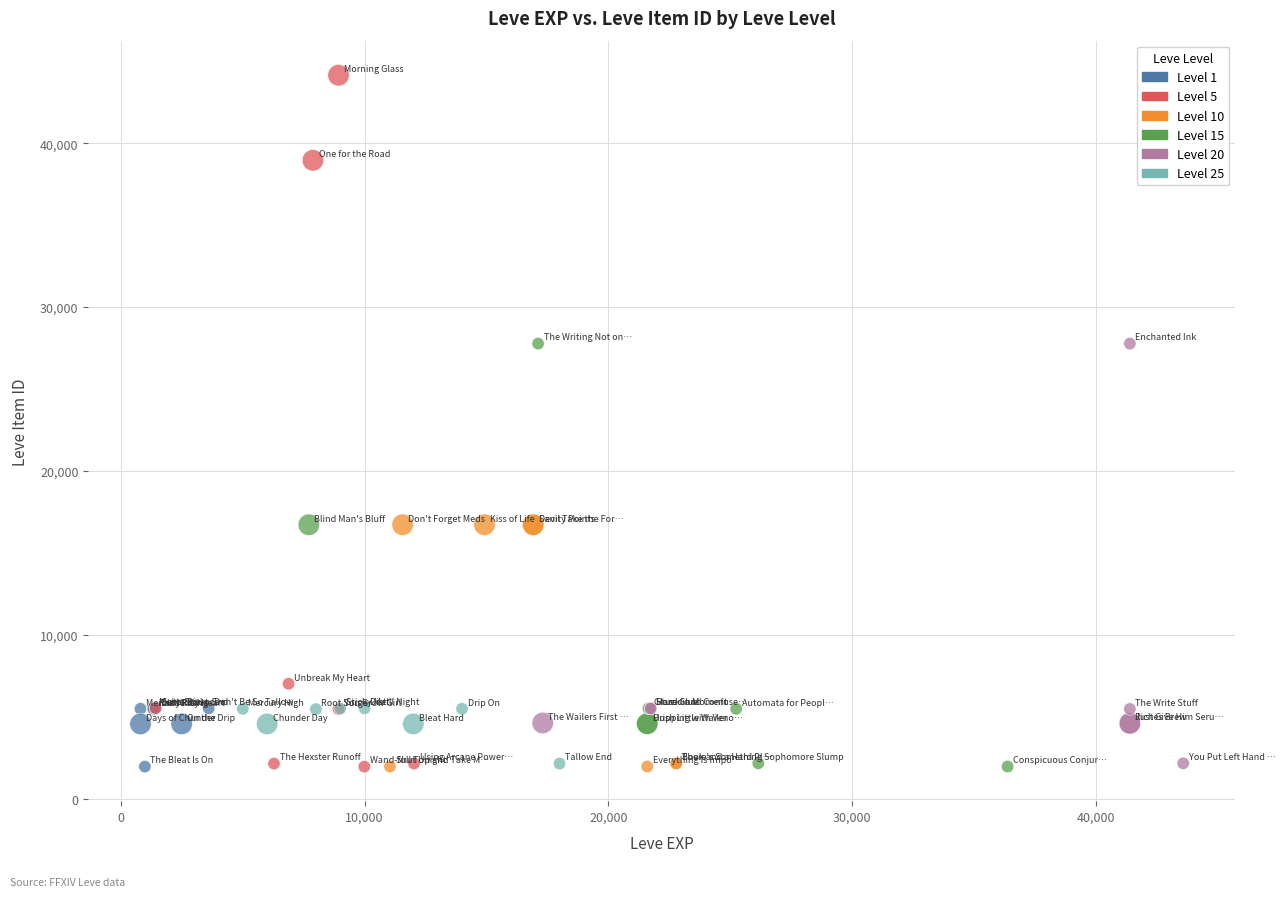

Which series contains the highest Y value?

Level 5